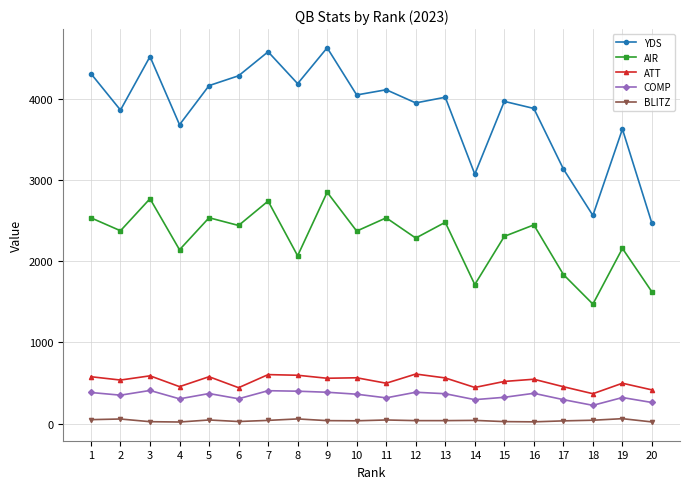

Read the YDS value at 6.

4280